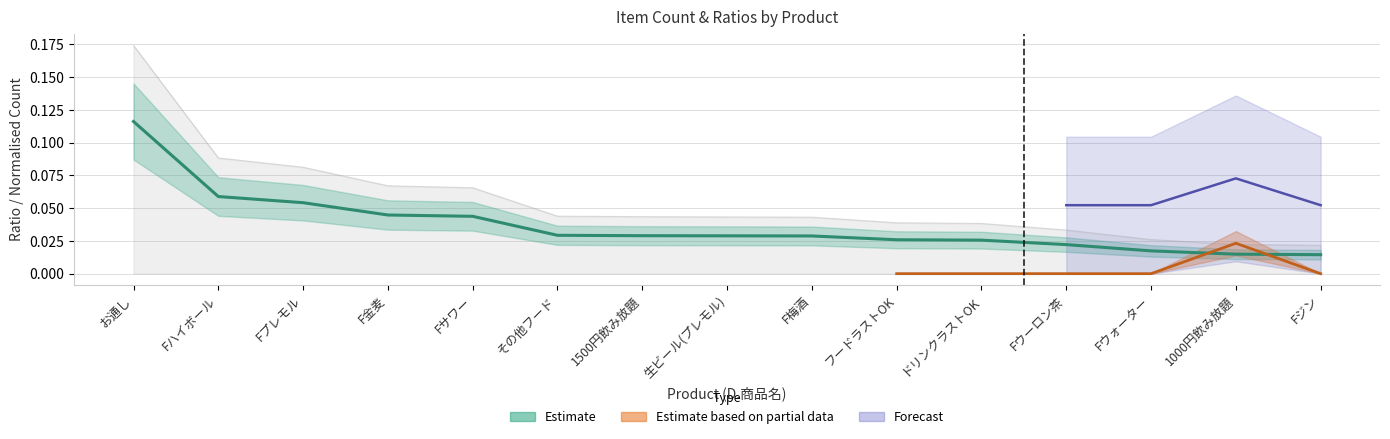

What position from the left is Fウーロン茶?

12